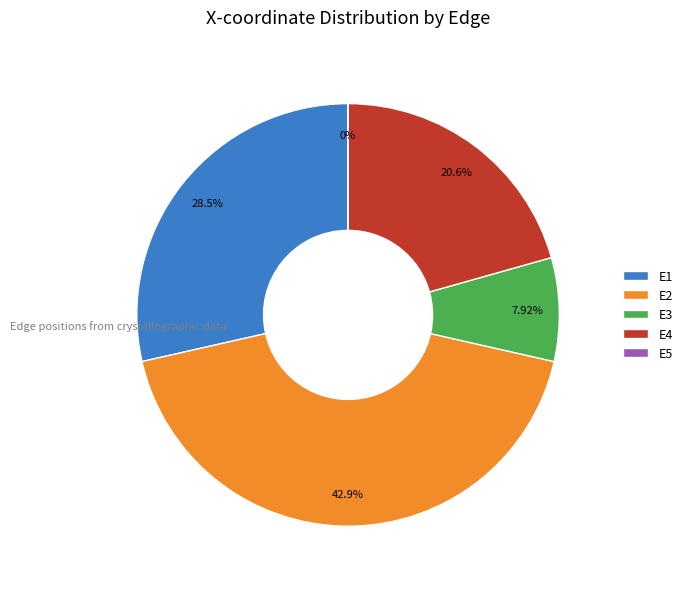

Does E4 represent more than half of the total?

No